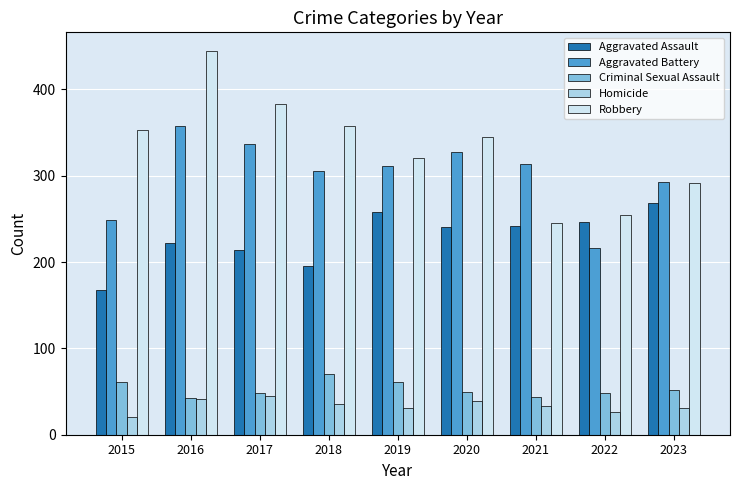

Does the chart contain any negative values?

No